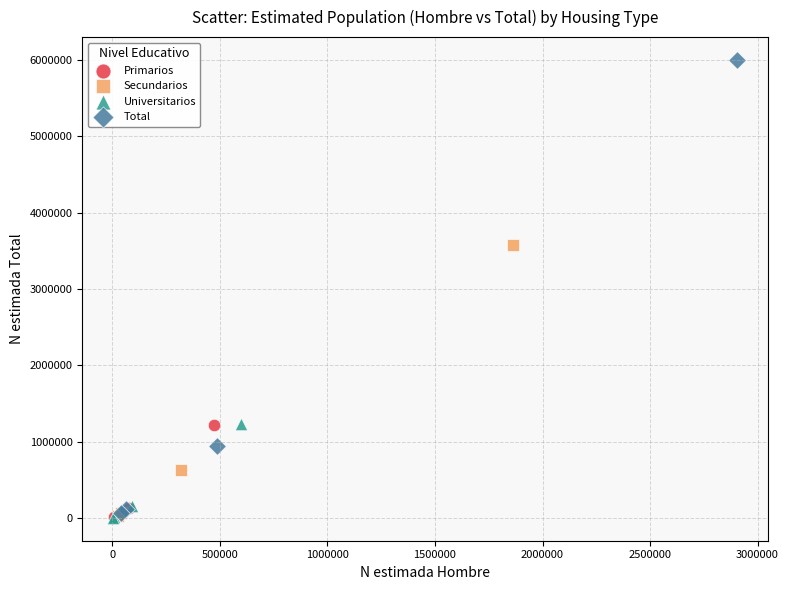

Which series reaches the maximum Y coordinate?

Total